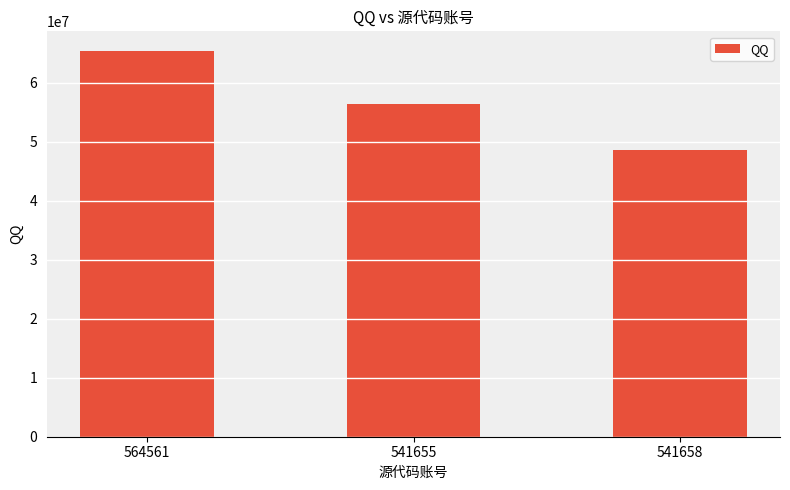

What is the difference between the maximum and minimum values?

16823114